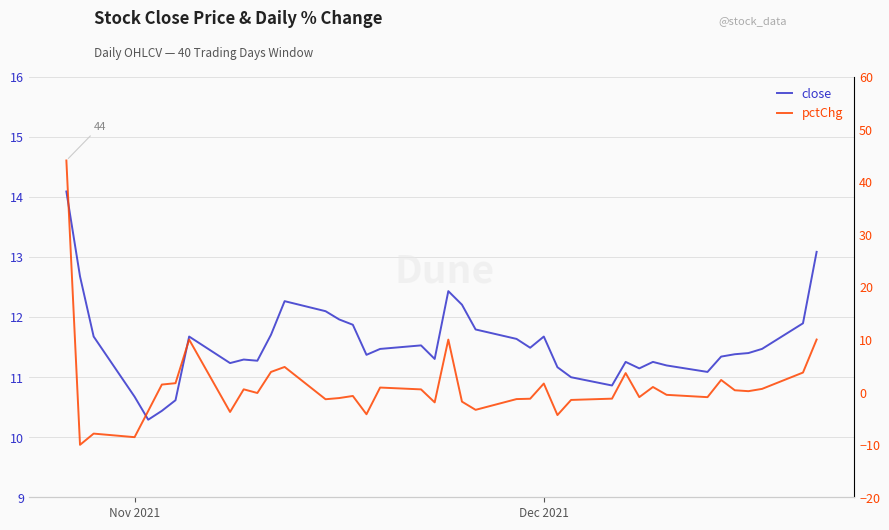

At which label does pctChg first exceed 0?

Nov 2021